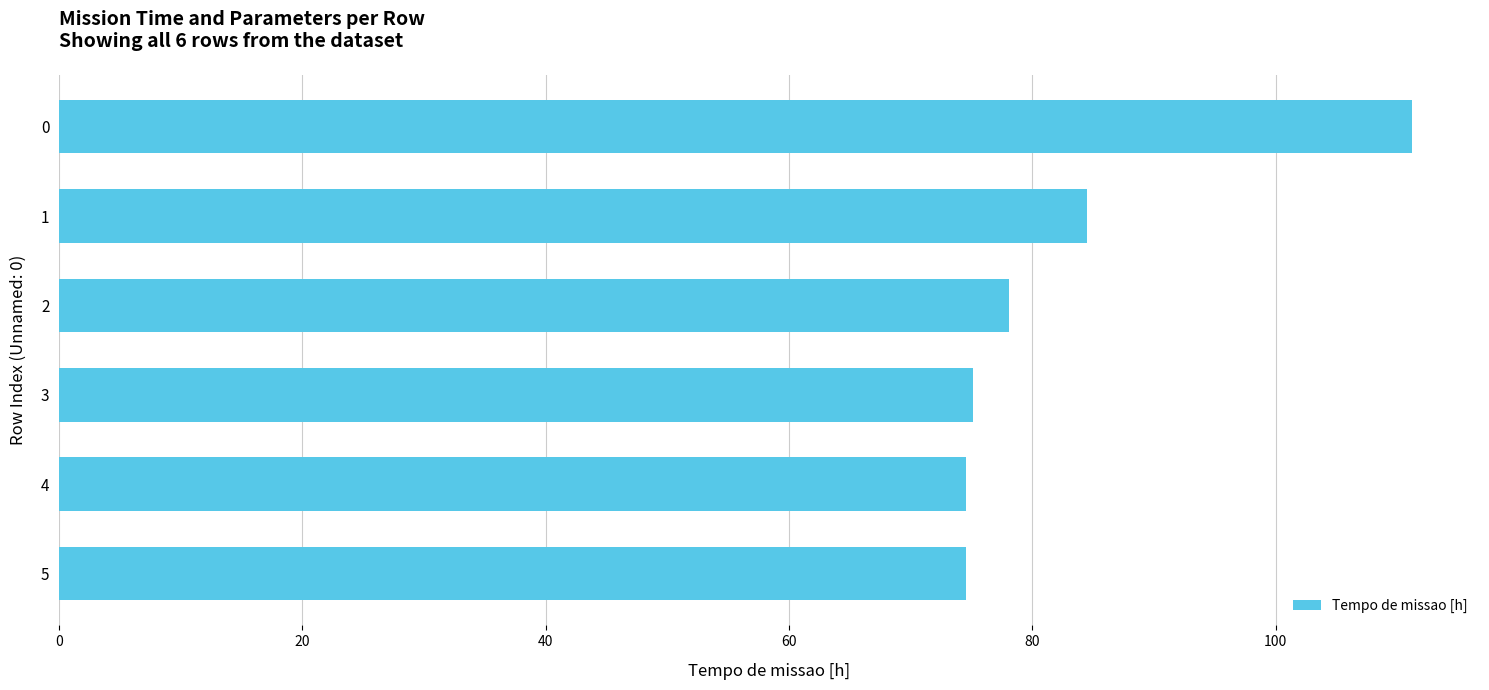

What is the ratio of the value at 3 to the value at 0?

0.7